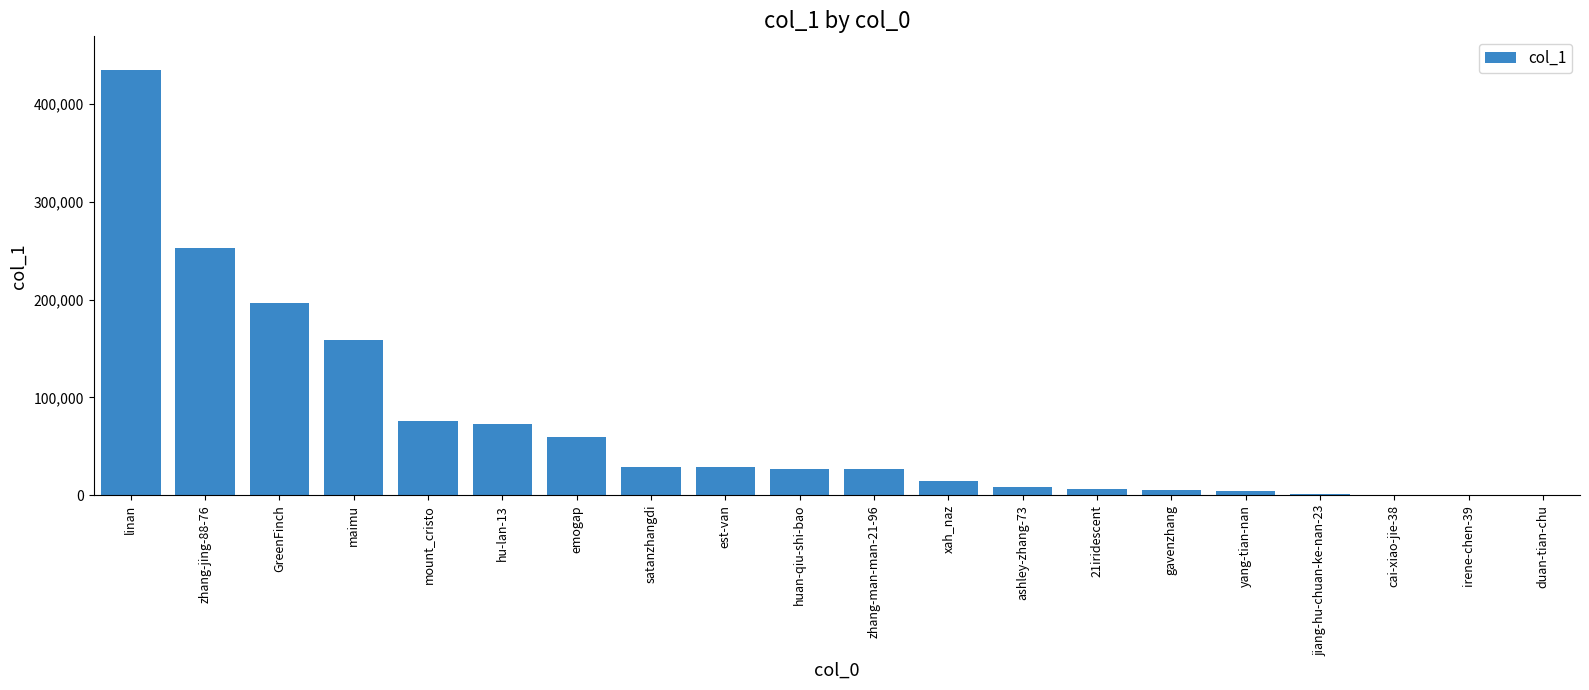

Count the number of categories in the chart.

20